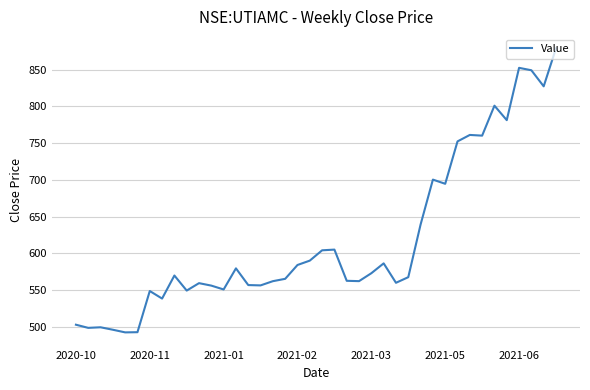

Is this an area chart (filled region under the line)?

No